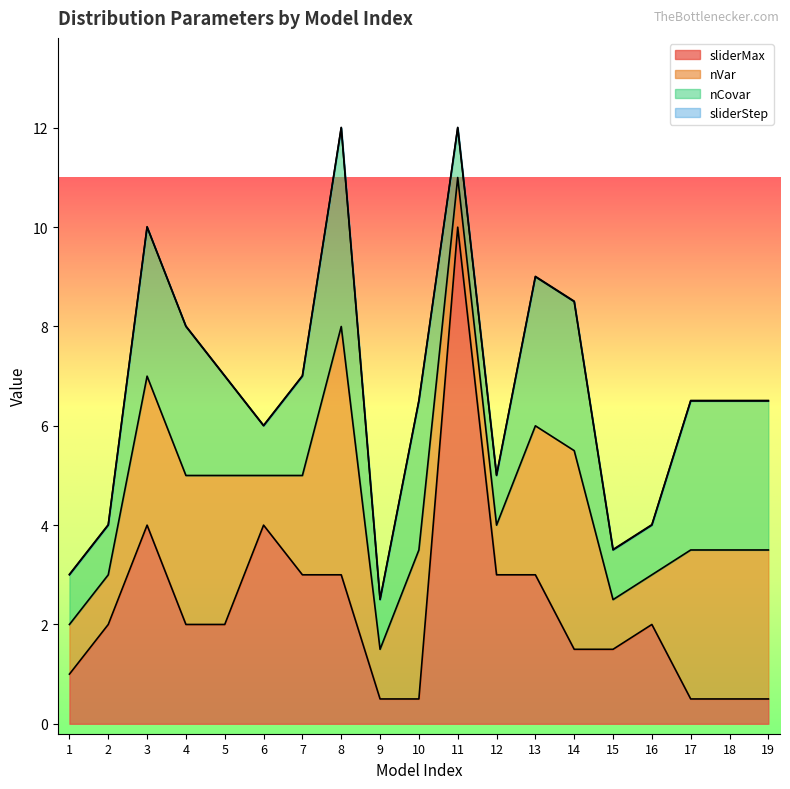

Between 2 and 13, which series saw the biggest shift?

nVar